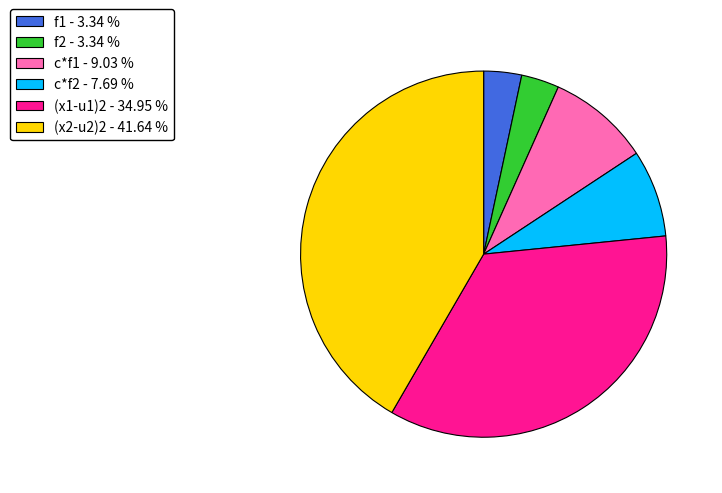

Does (x1-u1)2 account for over 50% of the chart?

No